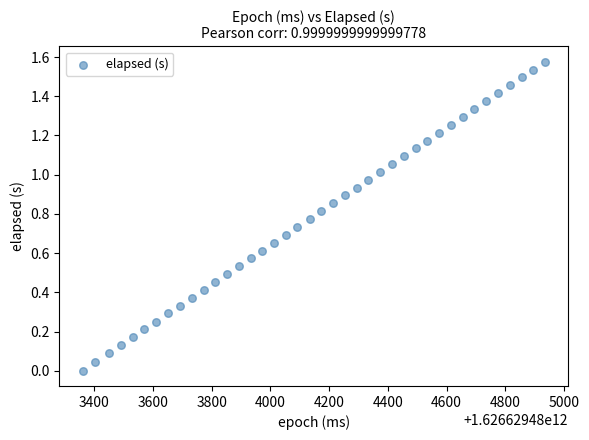

What is the range of X values (max minus min)?

1575.0